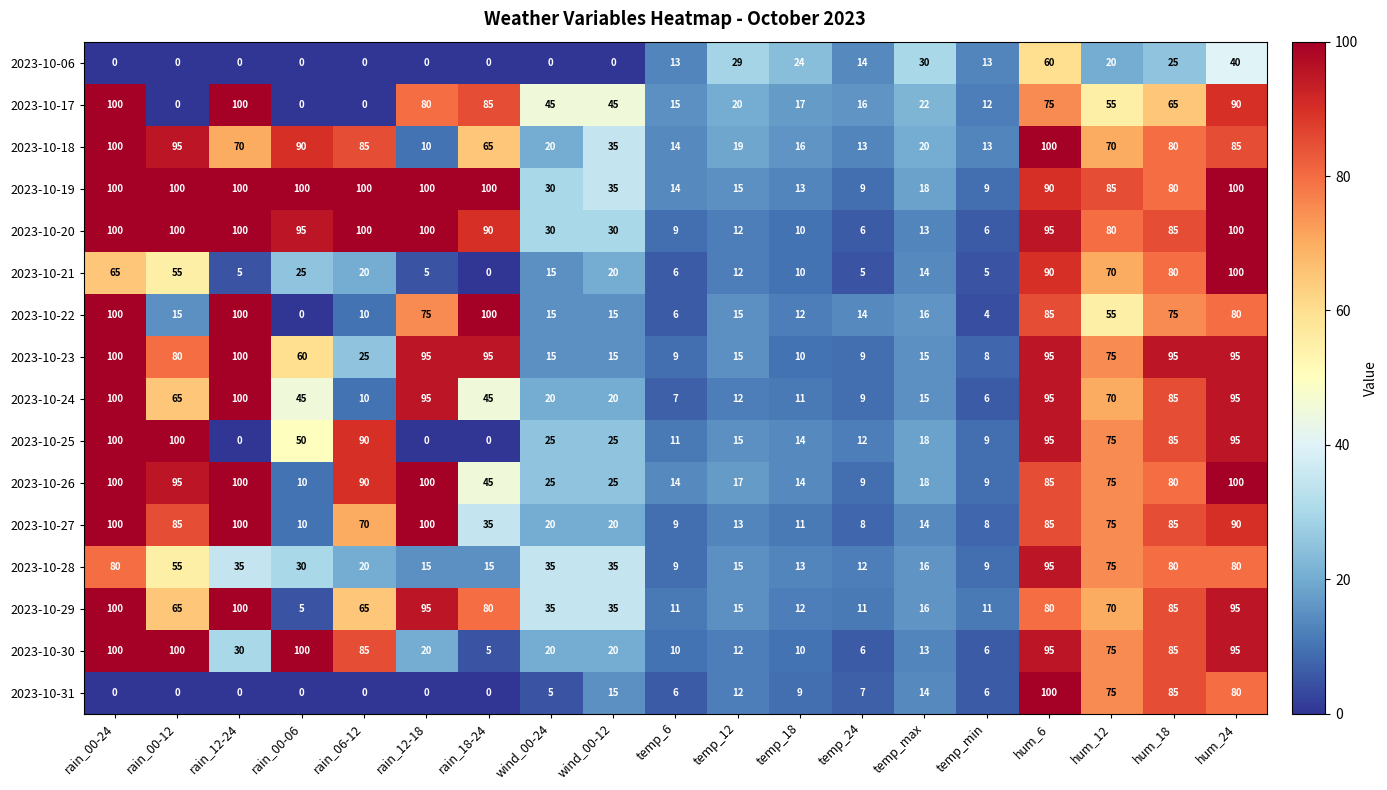

Between wind_00-12 and temp_18, which series saw the biggest shift?

2023-10-17